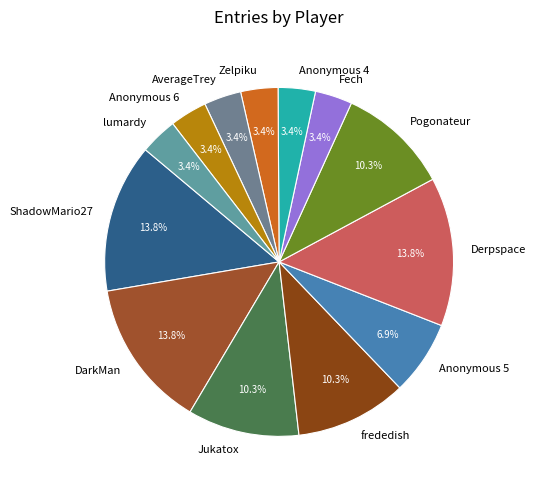

What is the ratio of the value at Anonymous 4 to the value at Pogonateur?

0.3